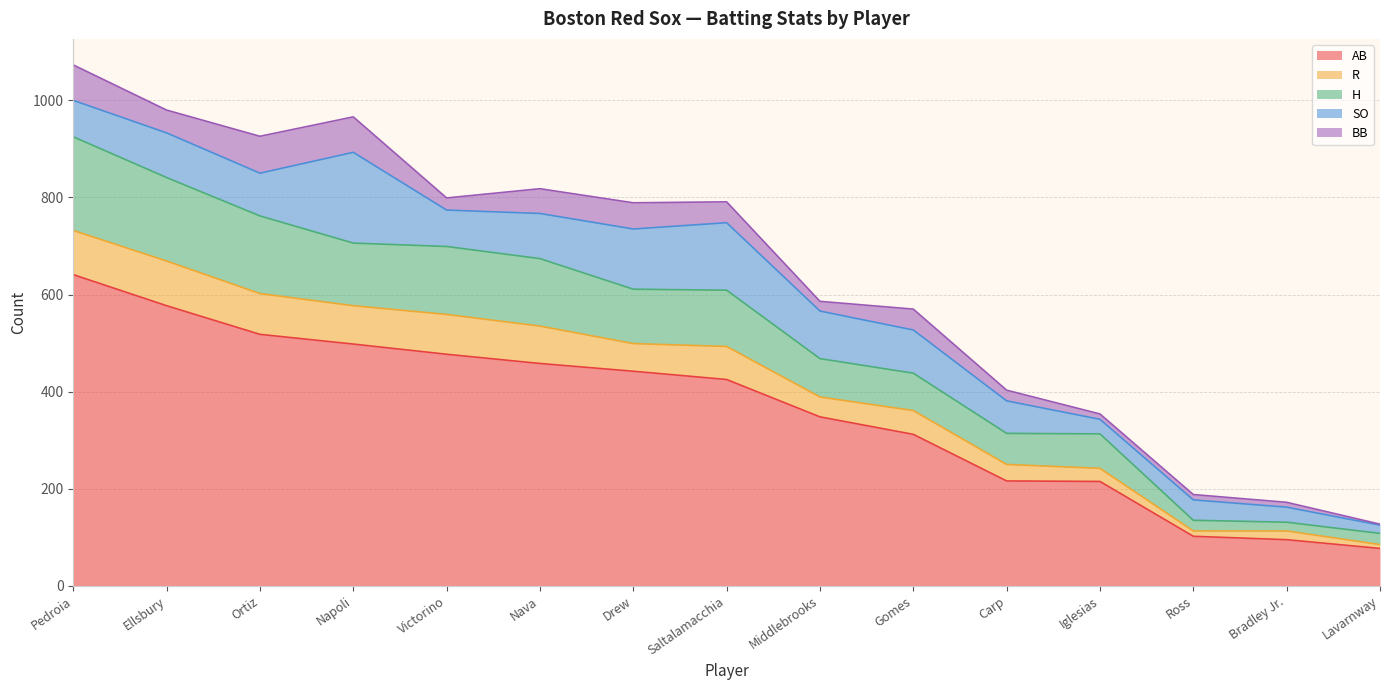

What is the maximum value for AB?

641